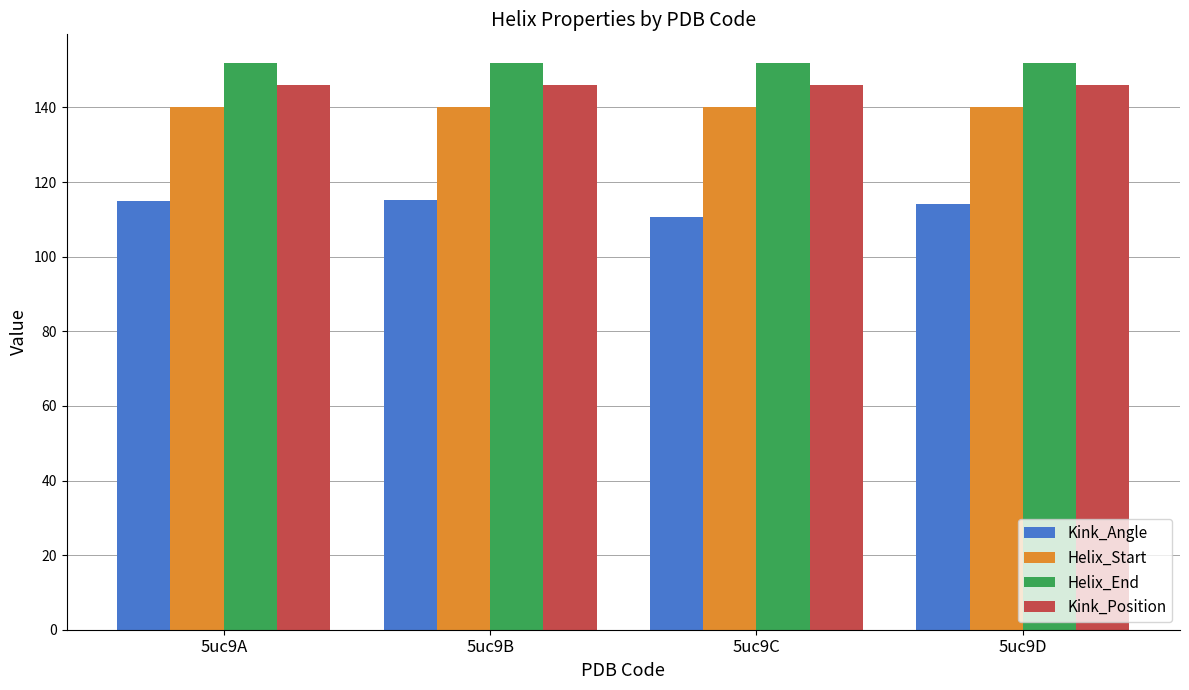

What is the difference between the highest and lowest values at 5uc9A?

37.0